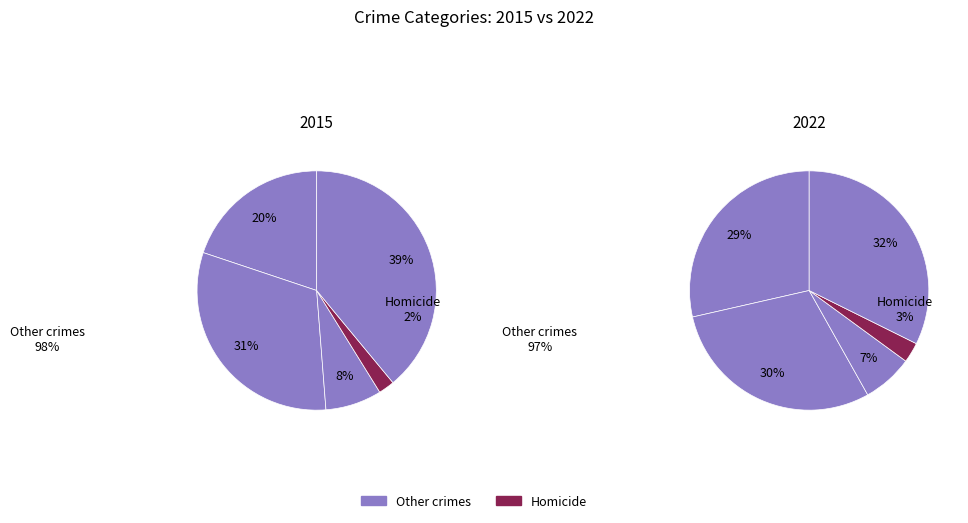

To the nearest percent, what is the difference between the largest and smallest slice percentages?

37%